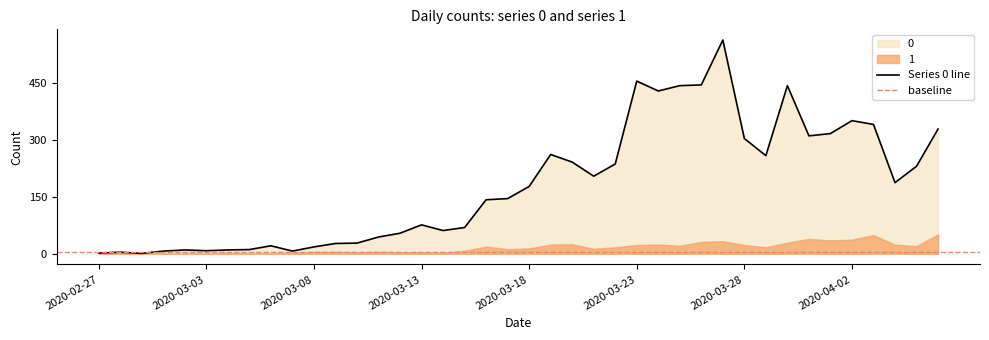

Rank the categories by value from lowest to highest.

2020-02-29, 2020-02-27, 2020-02-28, 2020-03-01, 2020-03-07, 2020-03-03, 2020-03-02, 2020-03-04, 2020-03-05, 2020-03-08, 2020-03-06, 2020-03-09, 2020-03-10, 2020-03-11, 2020-03-12, 2020-03-14, 2020-03-15, 2020-03-13, 2020-03-16, 2020-03-17, 2020-03-18, 2020-04-04, 2020-03-21, 2020-04-05, 2020-03-22, 2020-03-20, 2020-03-29, 2020-03-19, 2020-03-28, 2020-03-31, 2020-04-01, 2020-04-06, 2020-04-03, 2020-04-02, 2020-03-24, 2020-03-25, 2020-03-30, 2020-03-26, 2020-03-23, 2020-03-27